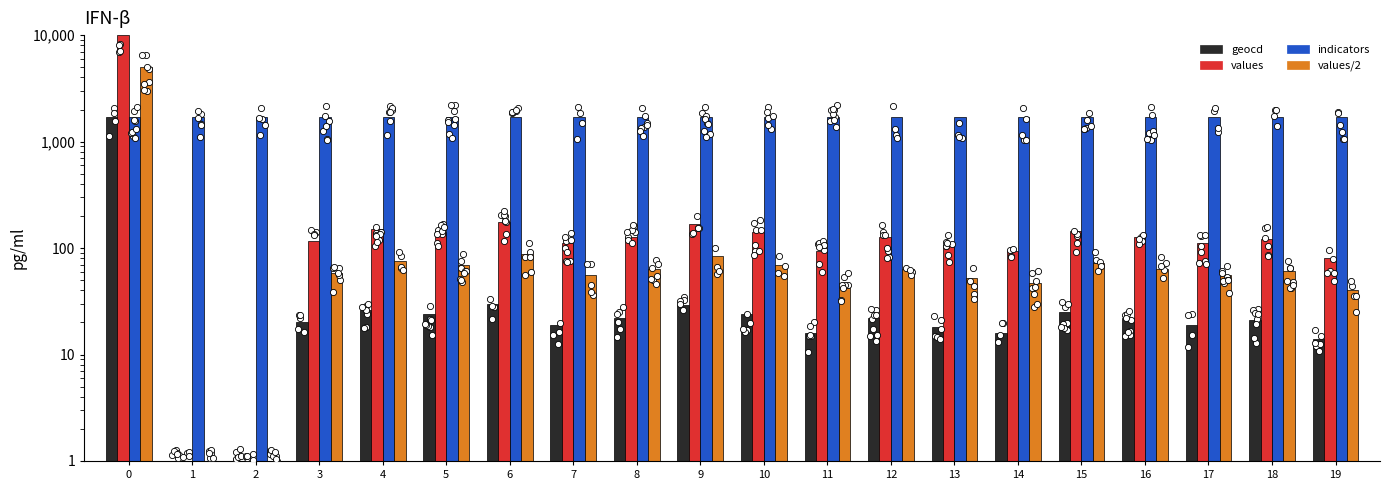

Which series has the largest total across all categories?

indicators